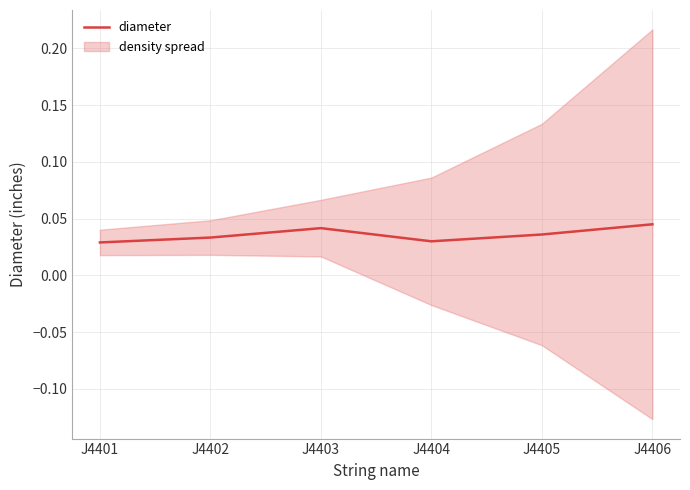

The value at J4405 is 0.0. True or false?

True